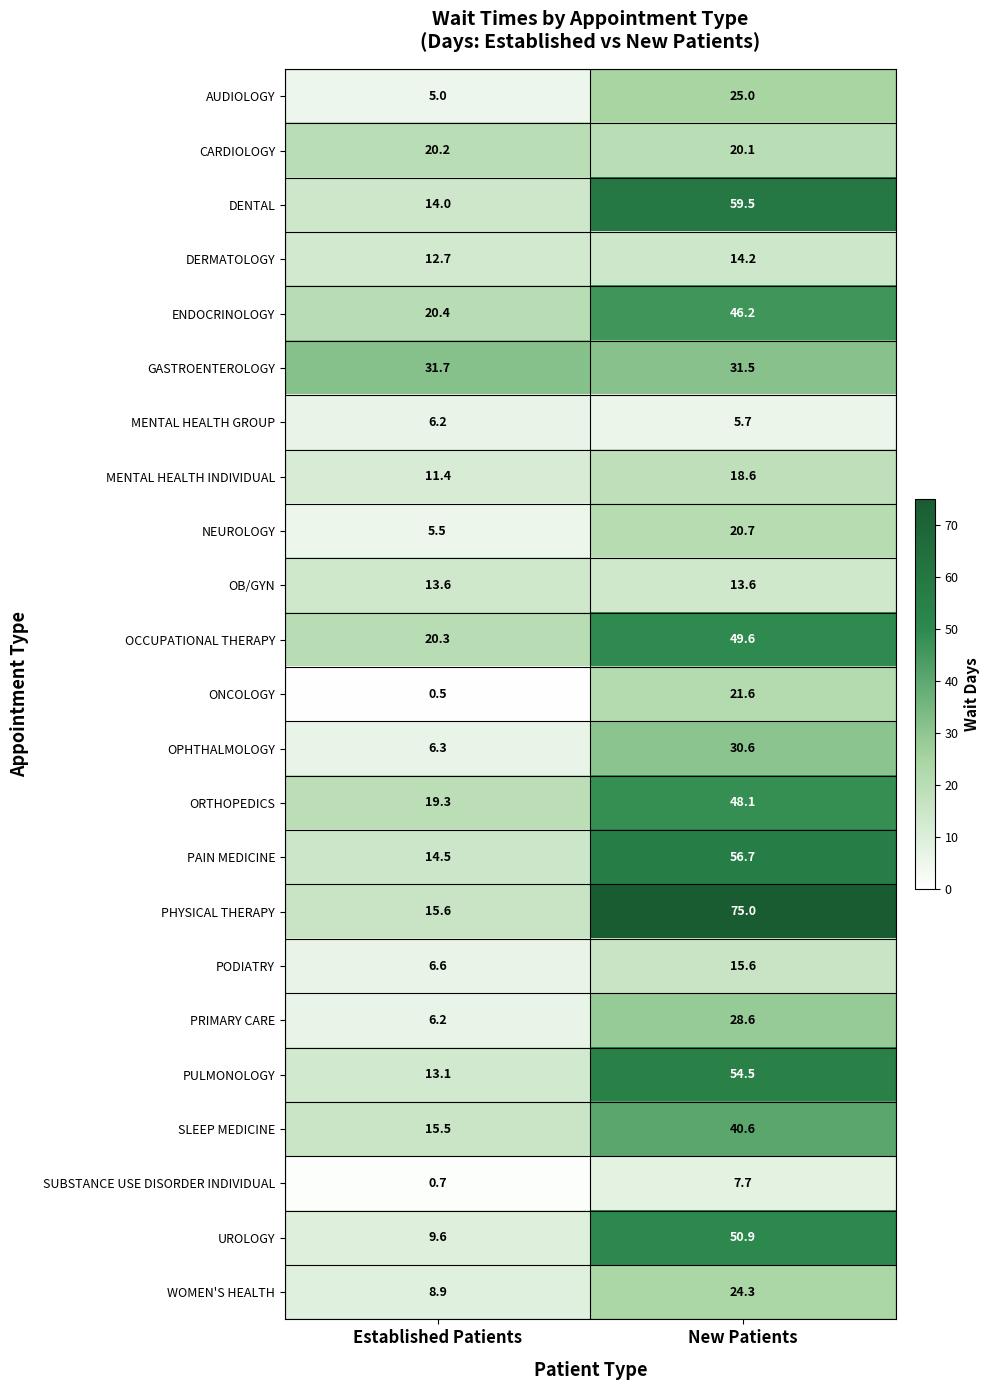

What is the total value across all series at New Patients?

758.9